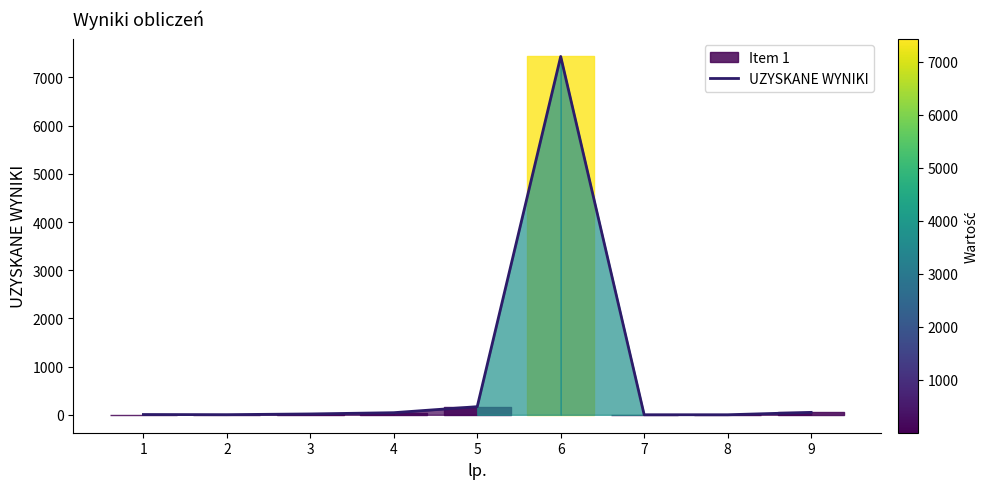

What is the greatest value displayed?

7436.0